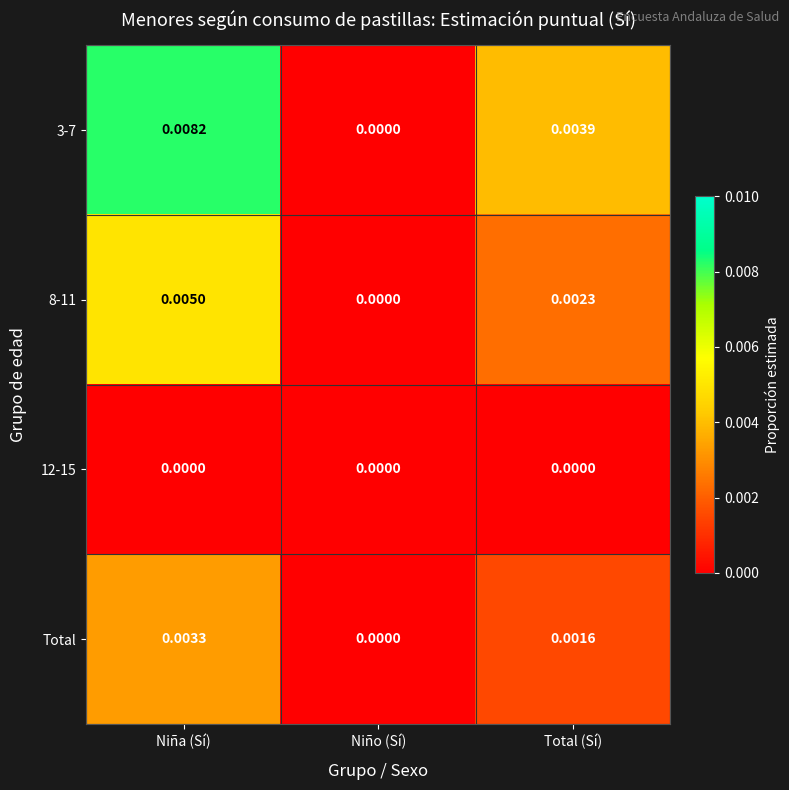

At which category is the sum across all series the highest?

Niña (Sí)